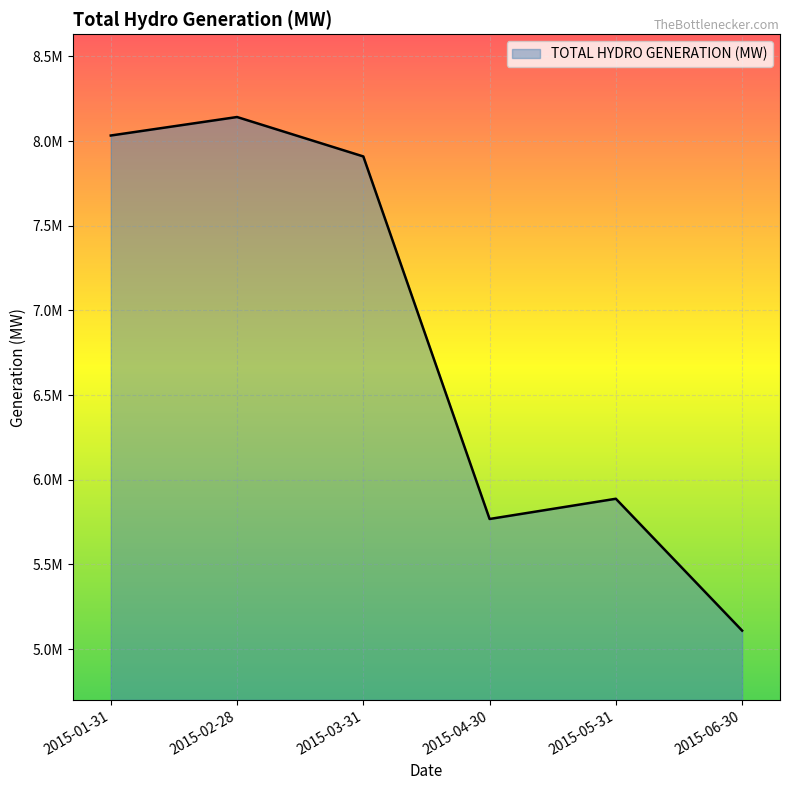

At which category does the data reach its first local valley?

2015-04-30